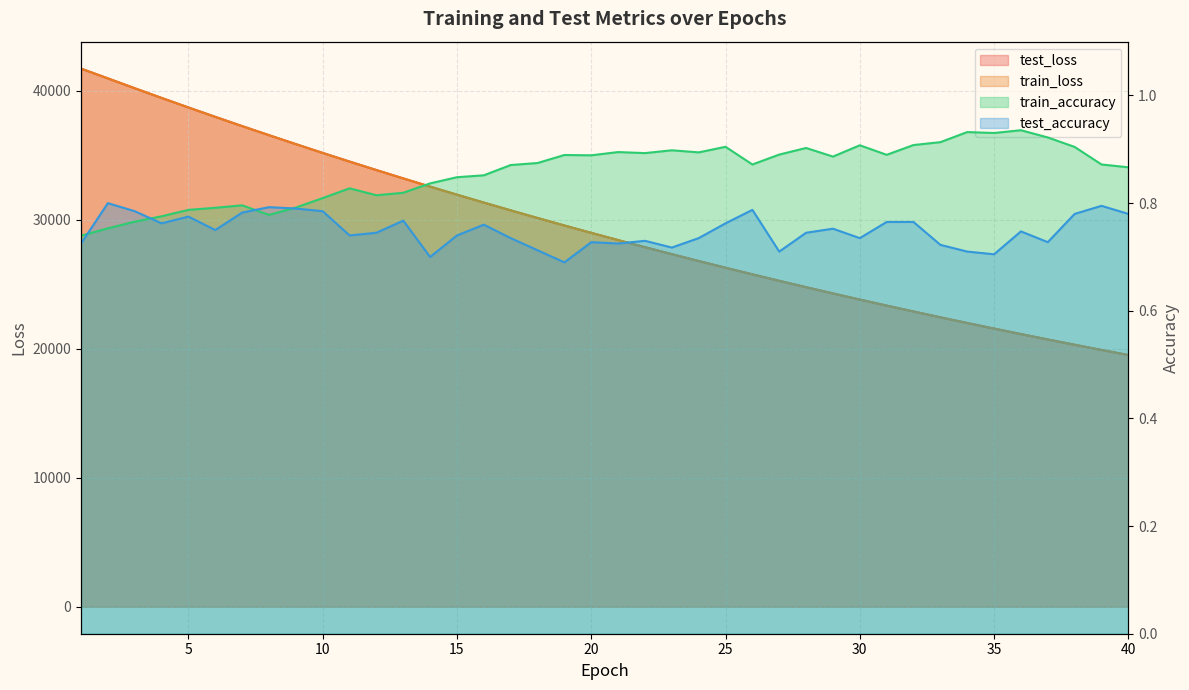

Count the number of data series in this chart.

4